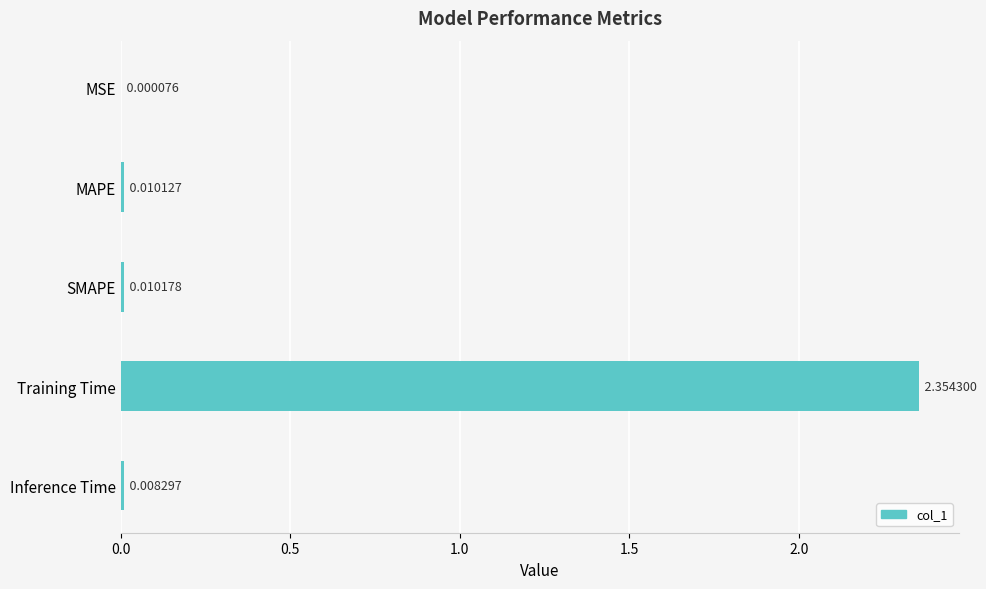

What is the change in value from Training Time to Inference Time?

-2.3